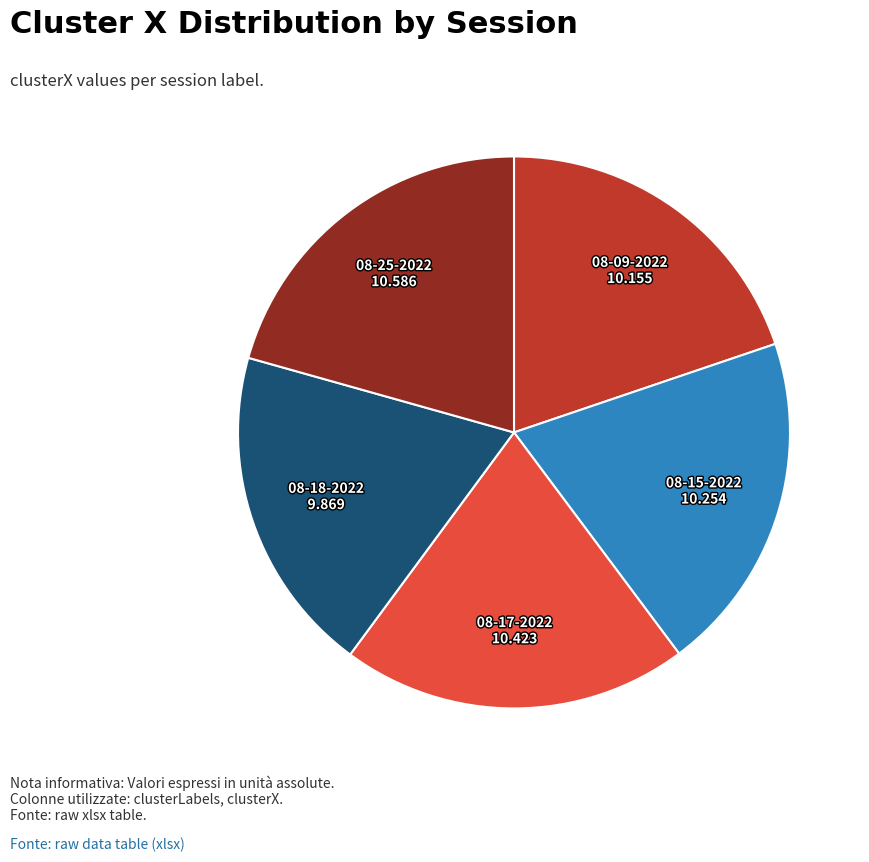

Count the number of slices in the pie.

5